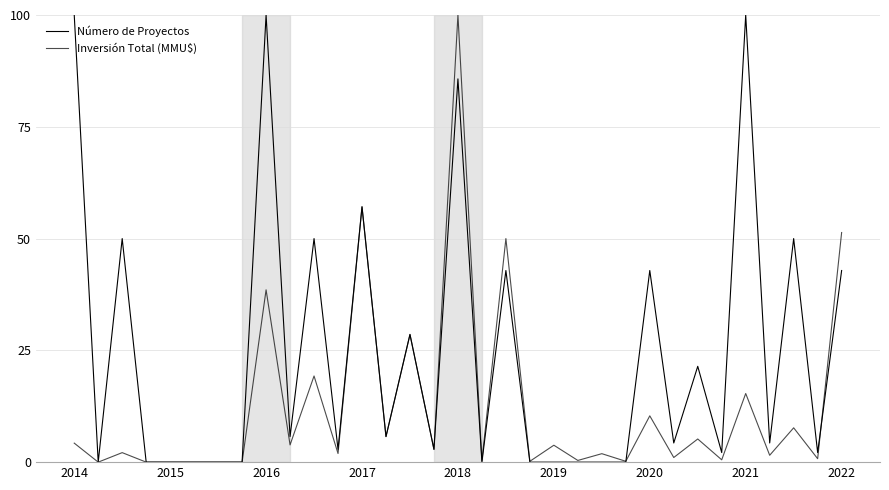

Does the chart have visible grid lines?

Yes